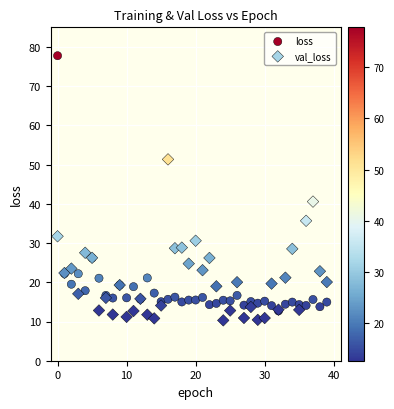

Which series contains the lowest Y value?

val_loss